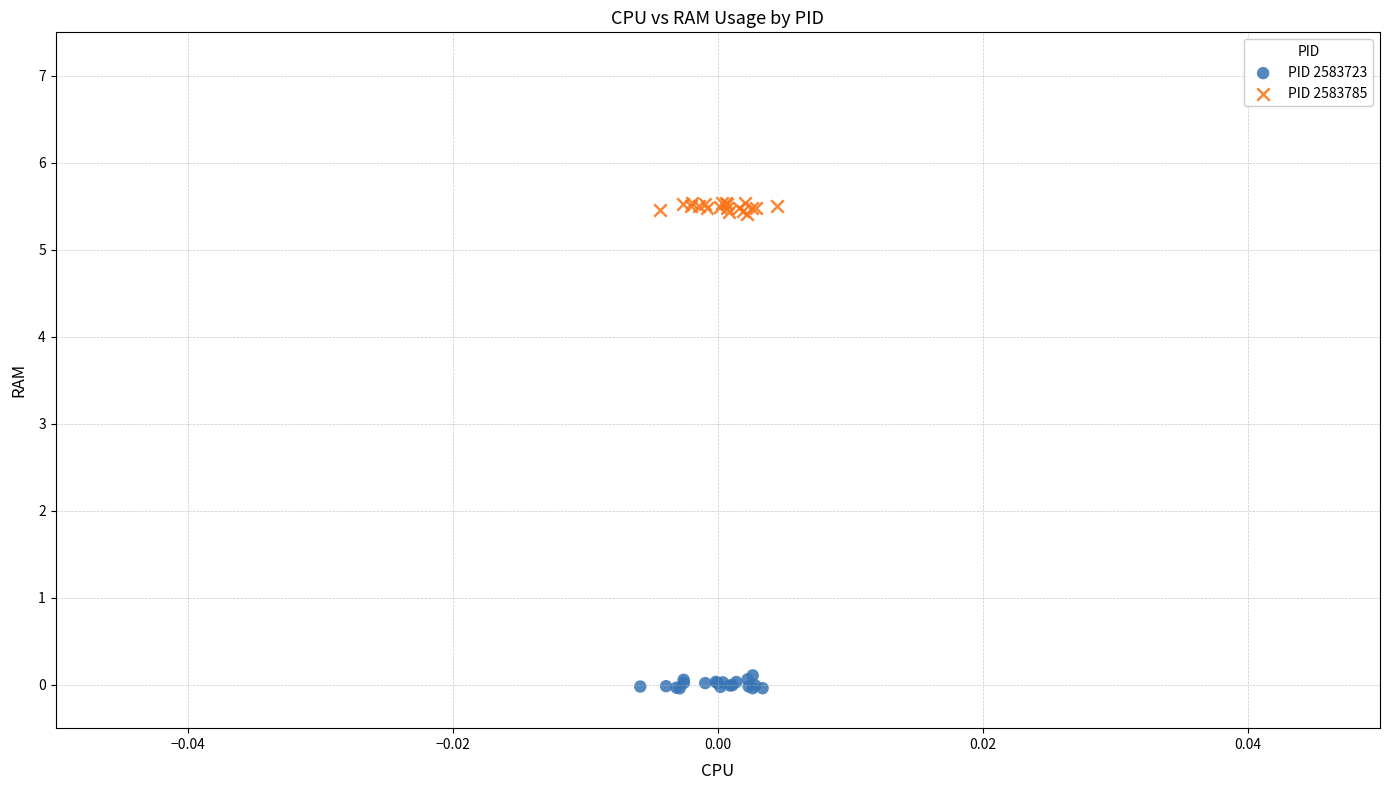

Which series contains the lowest Y value?

PID 2583723